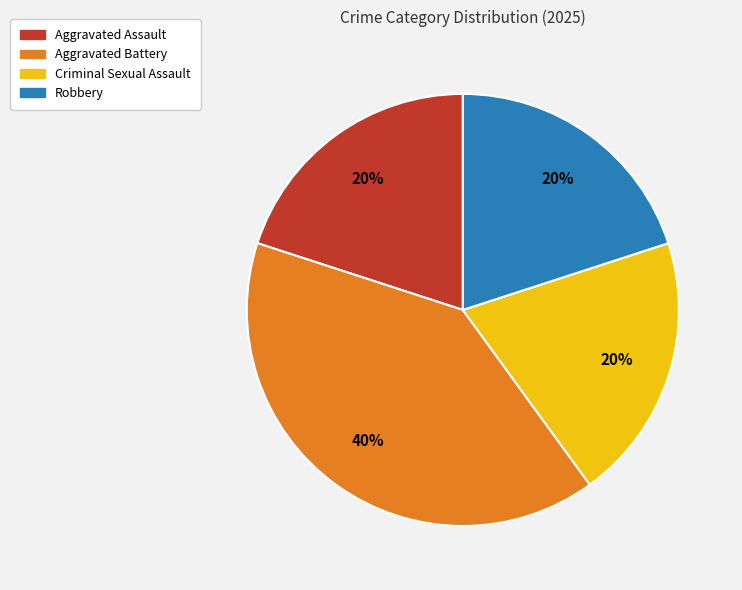

Does Aggravated Battery account for over 50% of the chart?

No